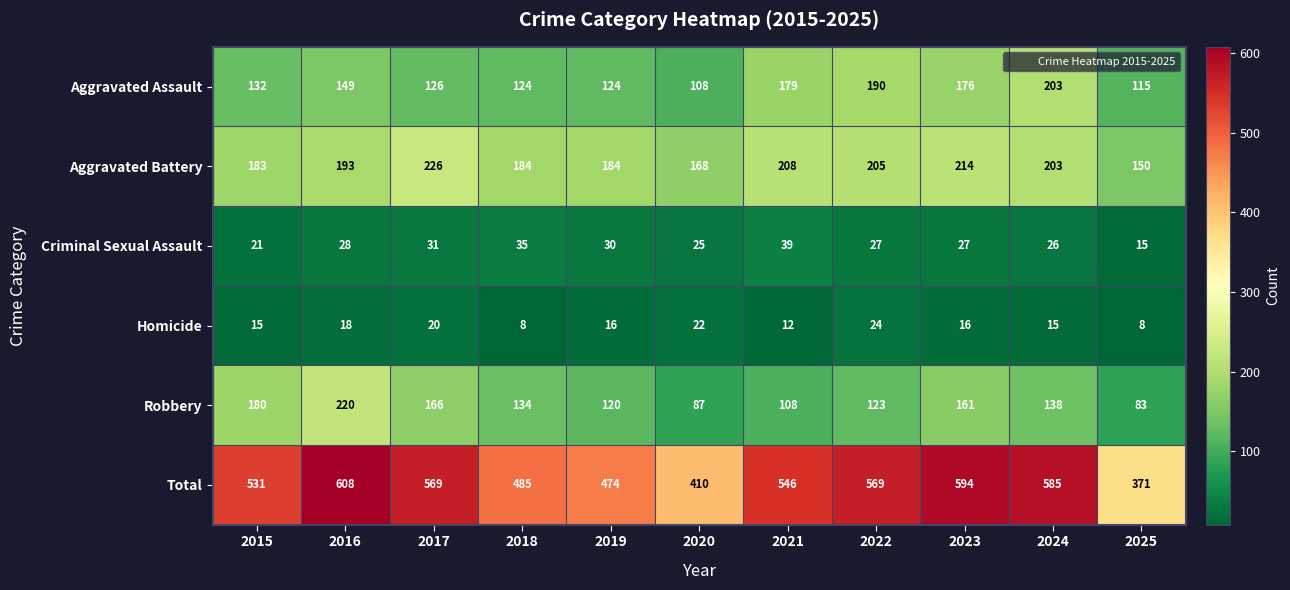

What is the minimum value for Criminal Sexual Assault?

15